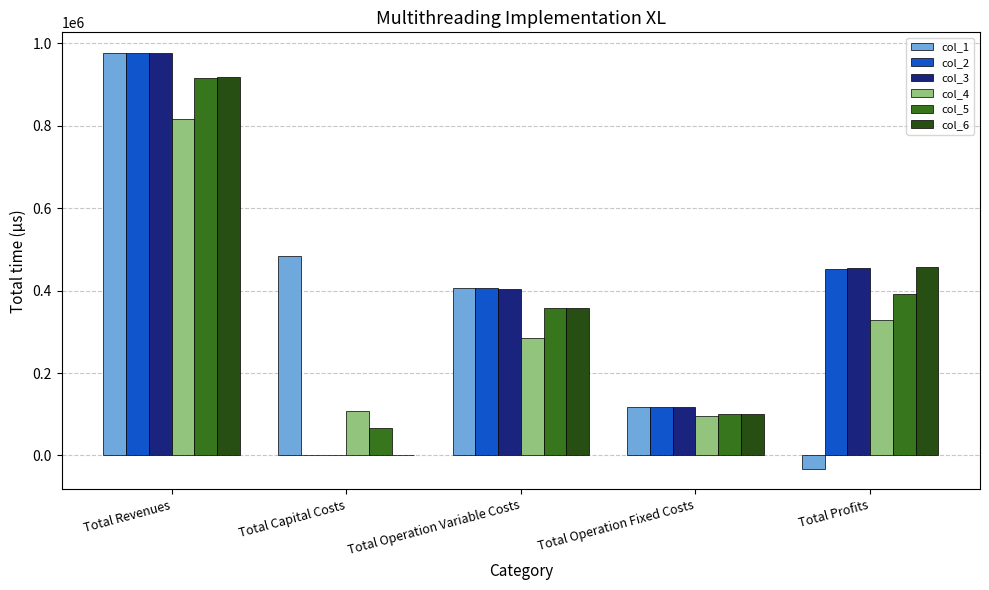

The value of col_1 at Total Operation Fixed Costs is 117166.8. True or false?

True